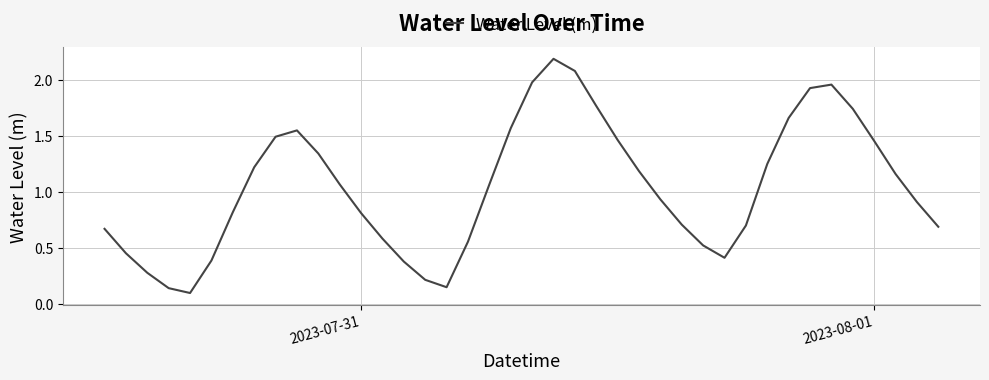

What is the maximum value shown in the chart?

2.2